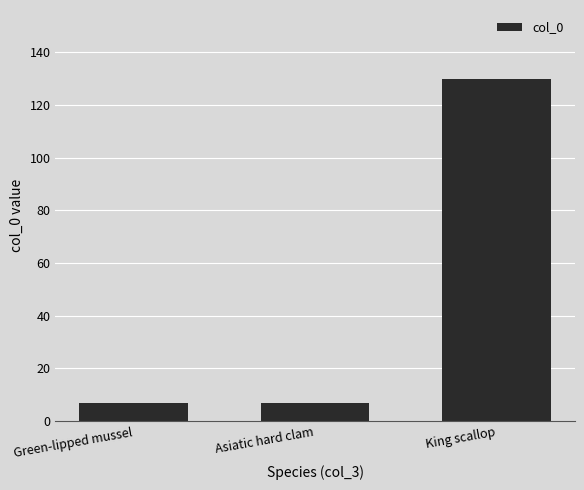

Are the bars horizontal?

No